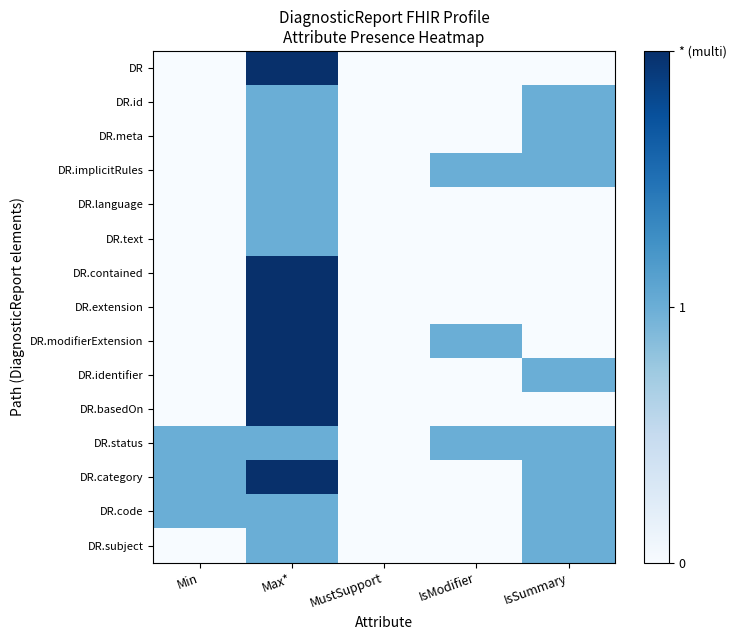

Reading left to right, transcribe all the data shown in this chart.

DR: Min=0	Max*=2	MustSupport=0	IsModifier=0	IsSummary=0
DR.id: Min=0	Max*=1	MustSupport=0	IsModifier=0	IsSummary=1
DR.meta: Min=0	Max*=1	MustSupport=0	IsModifier=0	IsSummary=1
DR.implicitRules: Min=0	Max*=1	MustSupport=0	IsModifier=1	IsSummary=1
DR.language: Min=0	Max*=1	MustSupport=0	IsModifier=0	IsSummary=0
DR.text: Min=0	Max*=1	MustSupport=0	IsModifier=0	IsSummary=0
DR.contained: Min=0	Max*=2	MustSupport=0	IsModifier=0	IsSummary=0
DR.extension: Min=0	Max*=2	MustSupport=0	IsModifier=0	IsSummary=0
DR.modifierExtension: Min=0	Max*=2	MustSupport=0	IsModifier=1	IsSummary=0
DR.identifier: Min=0	Max*=2	MustSupport=0	IsModifier=0	IsSummary=1
DR.basedOn: Min=0	Max*=2	MustSupport=0	IsModifier=0	IsSummary=0
DR.status: Min=1	Max*=1	MustSupport=0	IsModifier=1	IsSummary=1
DR.category: Min=1	Max*=2	MustSupport=0	IsModifier=0	IsSummary=1
DR.code: Min=1	Max*=1	MustSupport=0	IsModifier=0	IsSummary=1
DR.subject: Min=0	Max*=1	MustSupport=0	IsModifier=0	IsSummary=1